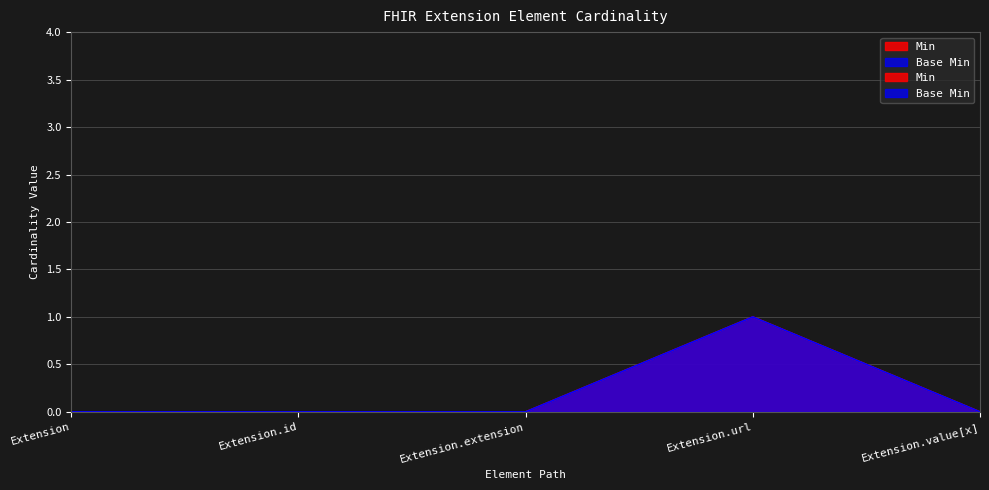

List the labels in order of Base Min value, smallest first.

Extension, Extension.id, Extension.extension, Extension.value[x], Extension.url